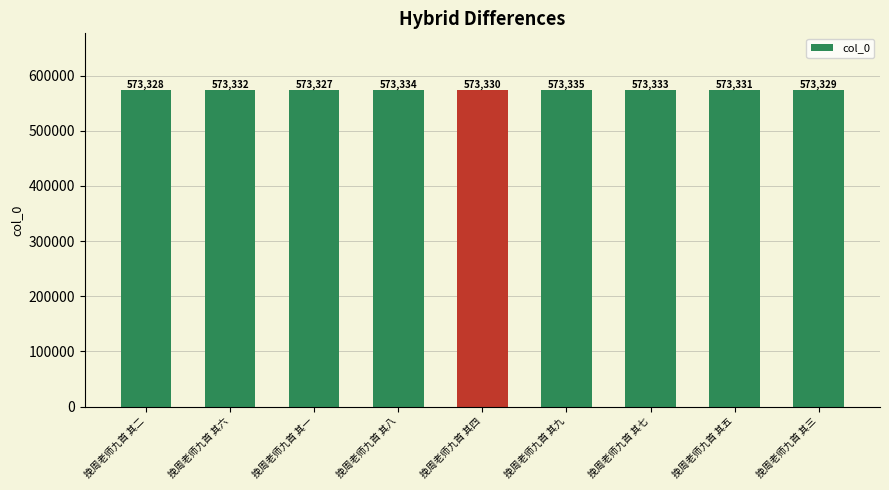

Reading left to right, extract all data points from this chart.

573328	573332	573327	573334	573330	573335	573333	573331	573329